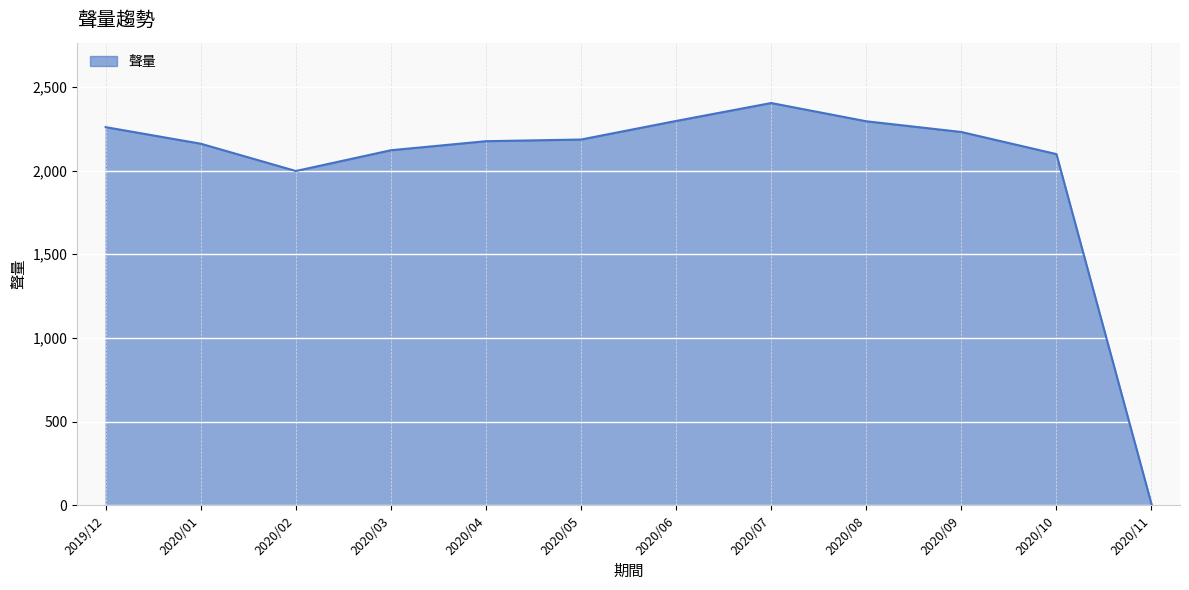

Where is the data nearest to the value 1205?

2020/02